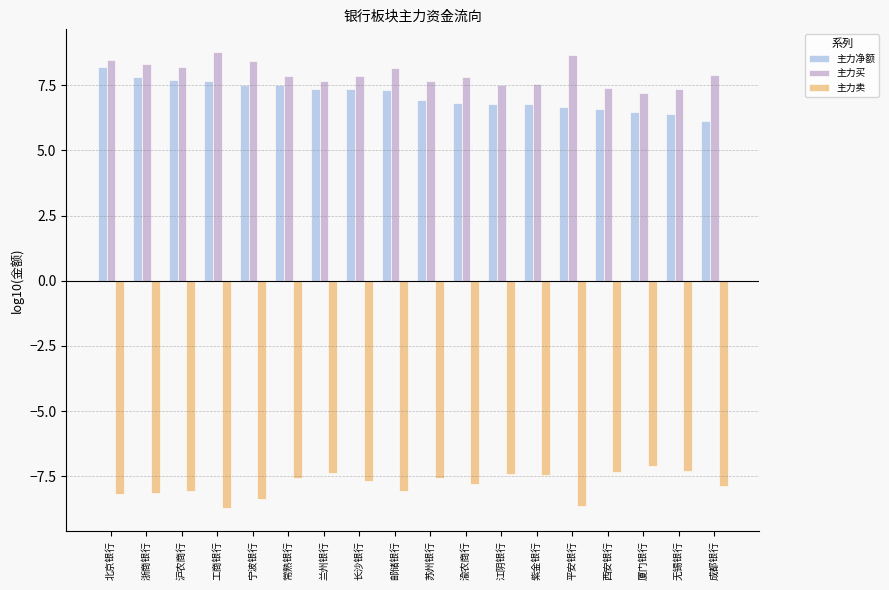

What is the sum of the 主力买 values at 宁波银行 and 平安银行?

17.1